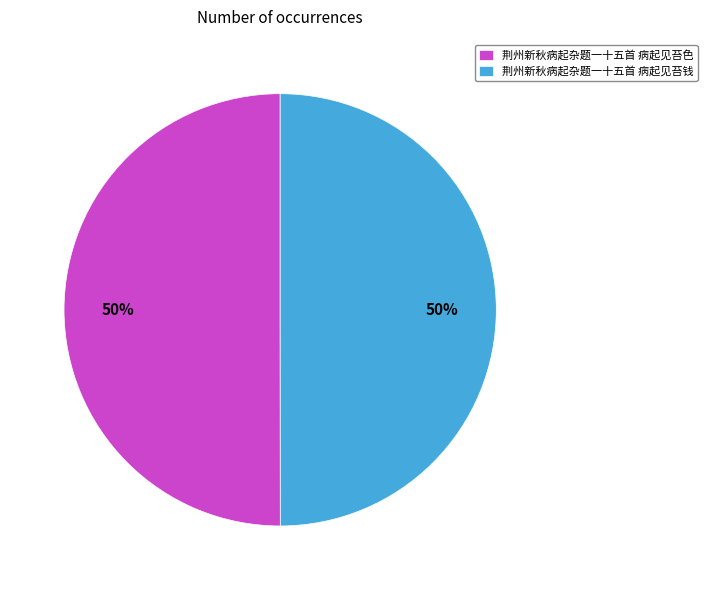

Count the number of slices in the pie.

2